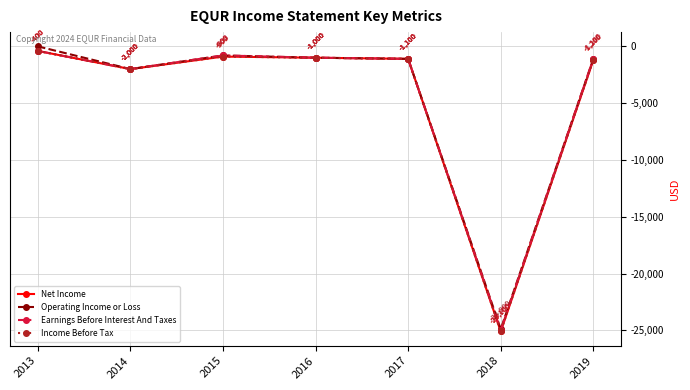

True or false: Operating Income or Loss and Income Before Tax cross at least once.

False